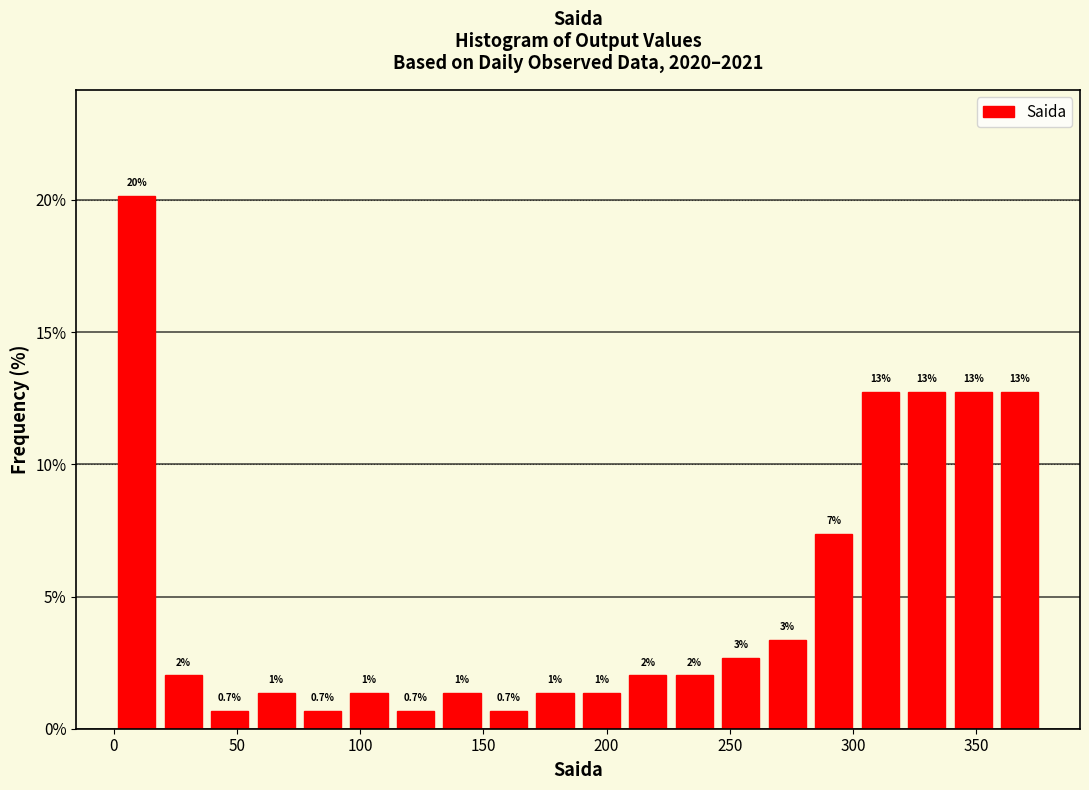

Around what value on the x-axis is the tallest bar? Give the approximate position of its centre, as read against the axis.

10